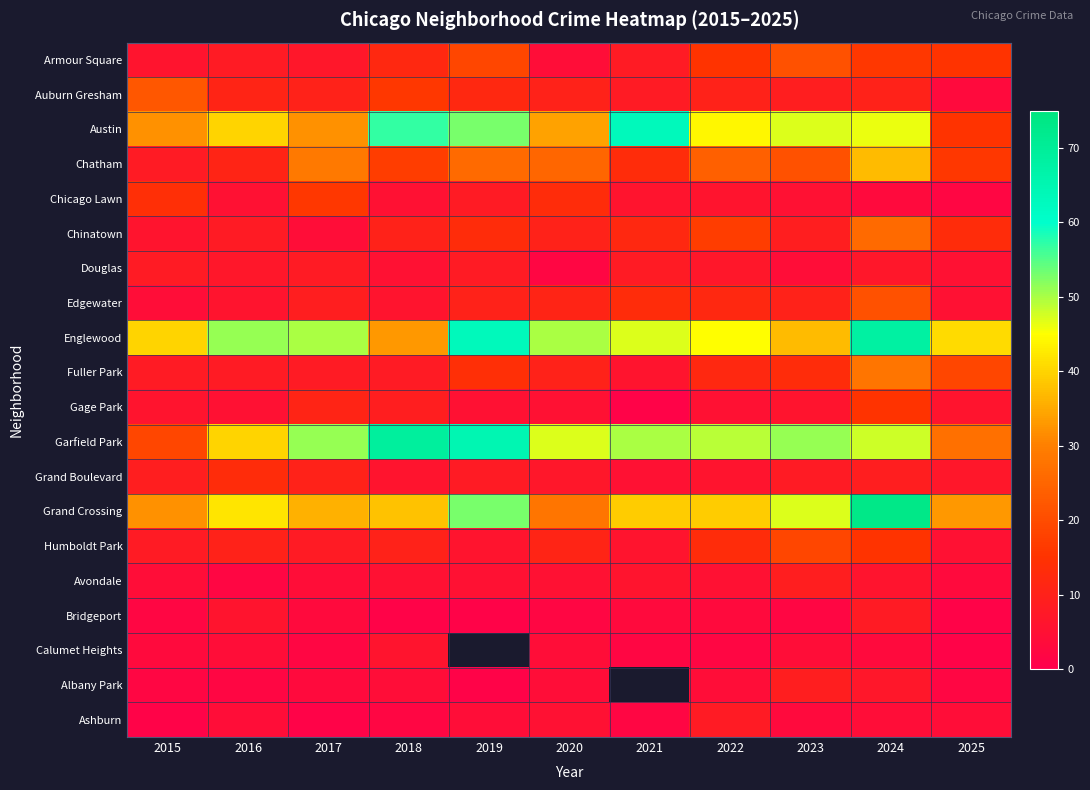

What is the difference between the maximum and minimum values in the Grand Boulevard series?

8.0